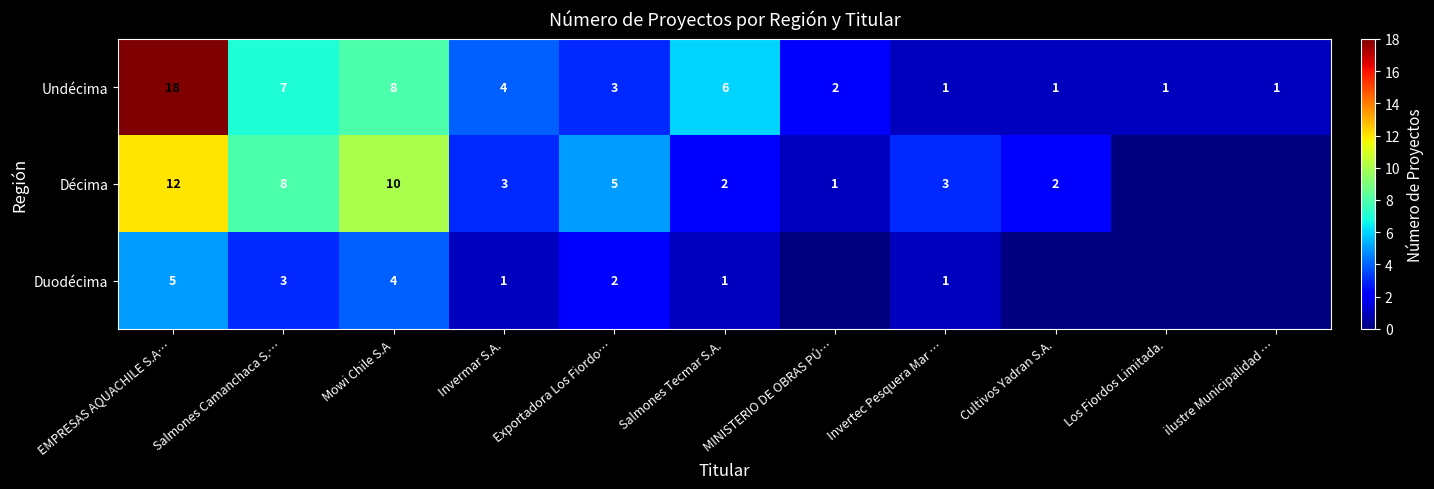

What is the difference between the maximum and second lowest values in the Undécima series?

17